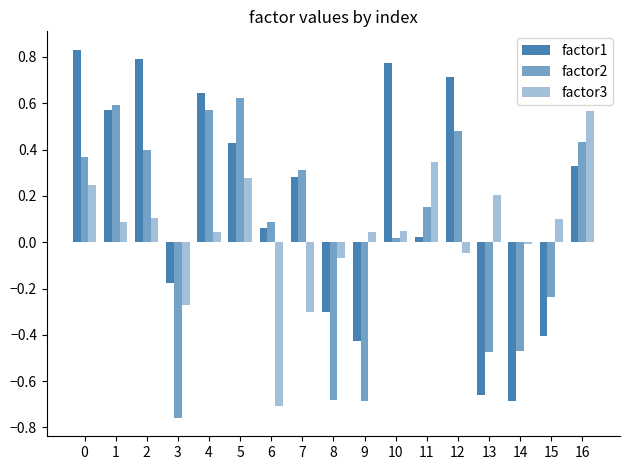

What is the smallest value displayed?

-0.8